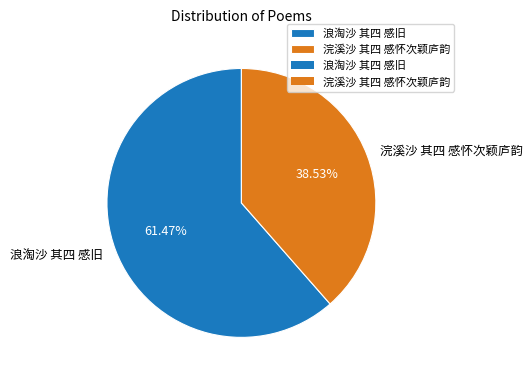

Approximately how many times larger is the value at 浣溪沙 其四 感怀次颖庐韵 compared to 浪淘沙 其四 感旧?

0.6